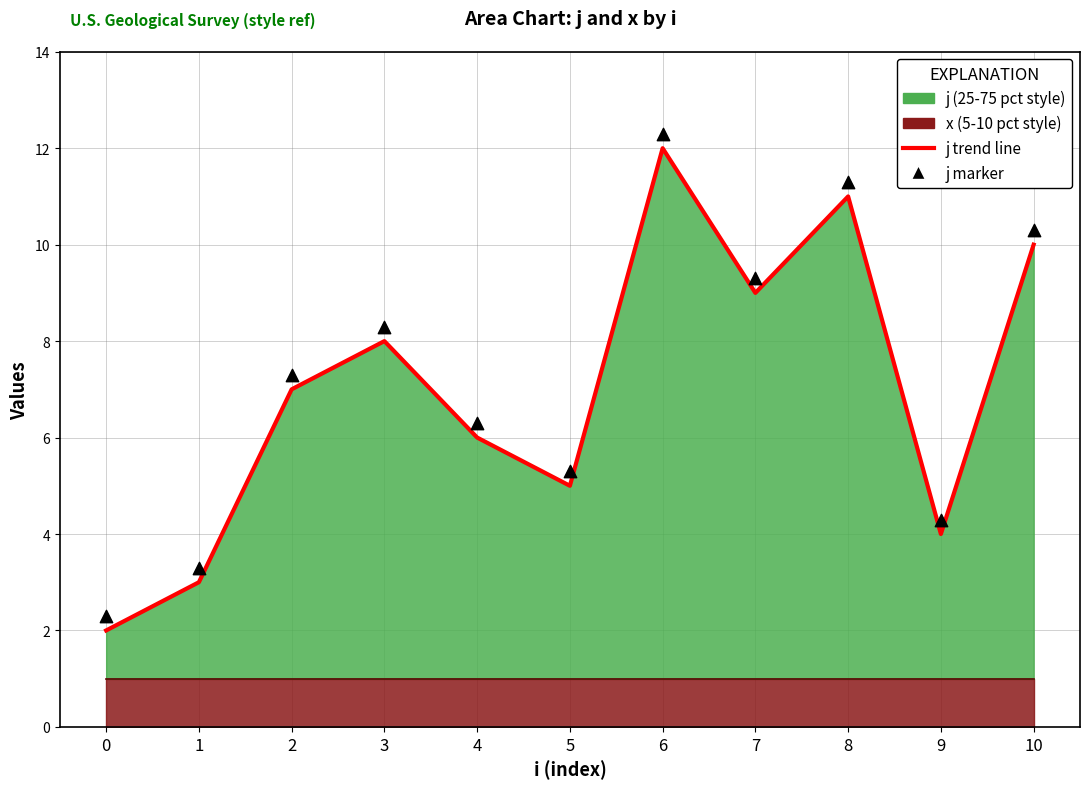

Which series reaches the maximum Y coordinate?

j marker